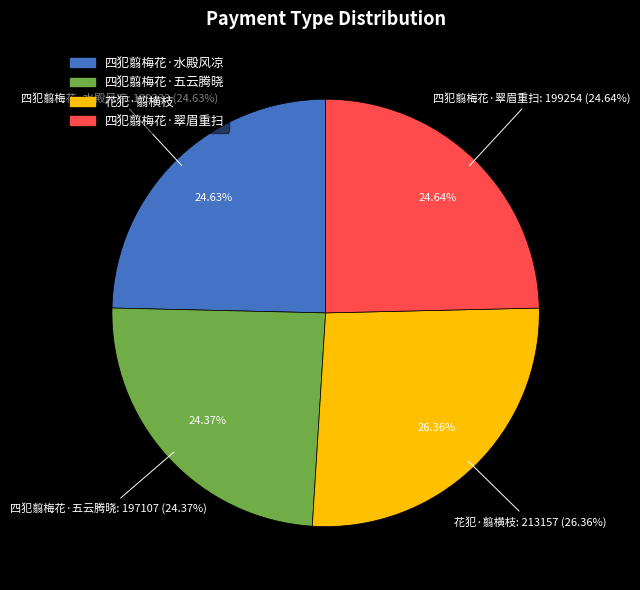

What is the smallest slice in the pie chart?

四犯翦梅花·五云腾晓